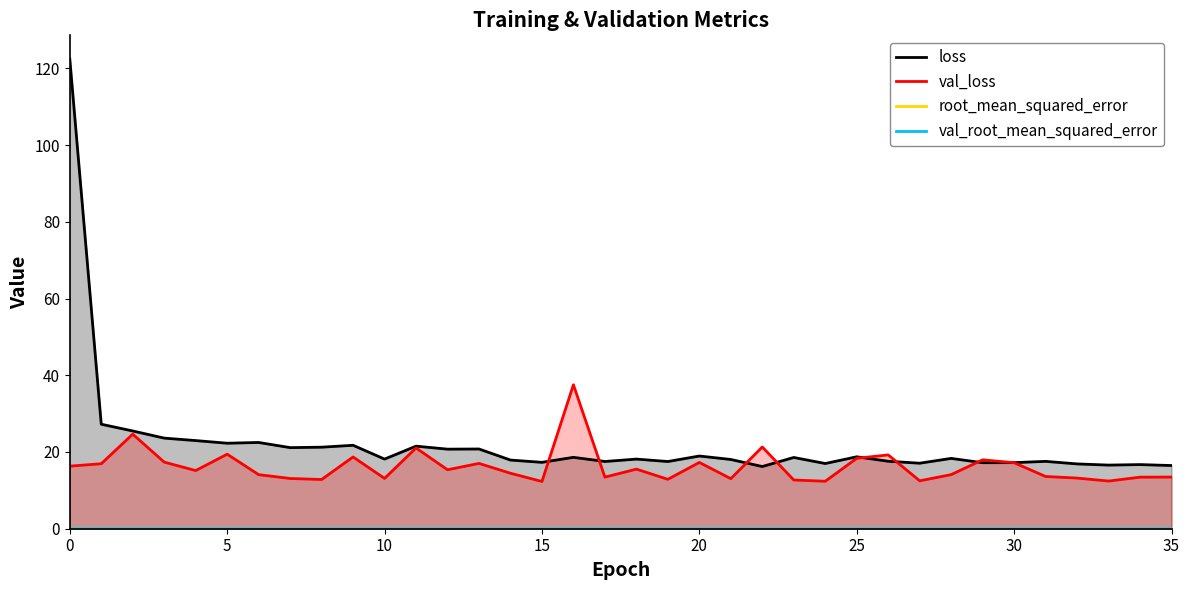

What is the maximum value shown in the chart?

122.5